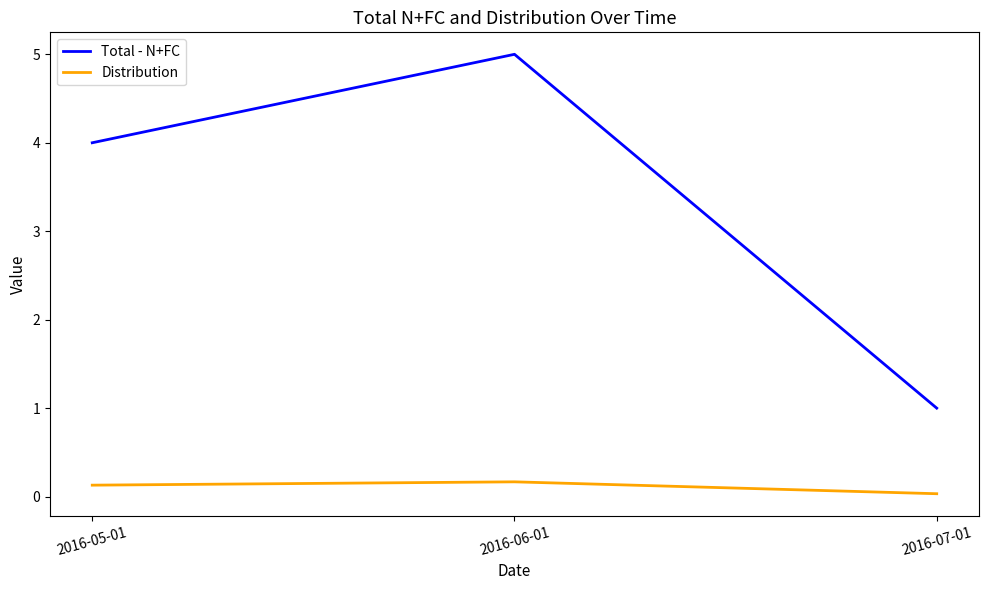

List the series in order of their overall mean, lowest first.

Distribution, Total - N+FC